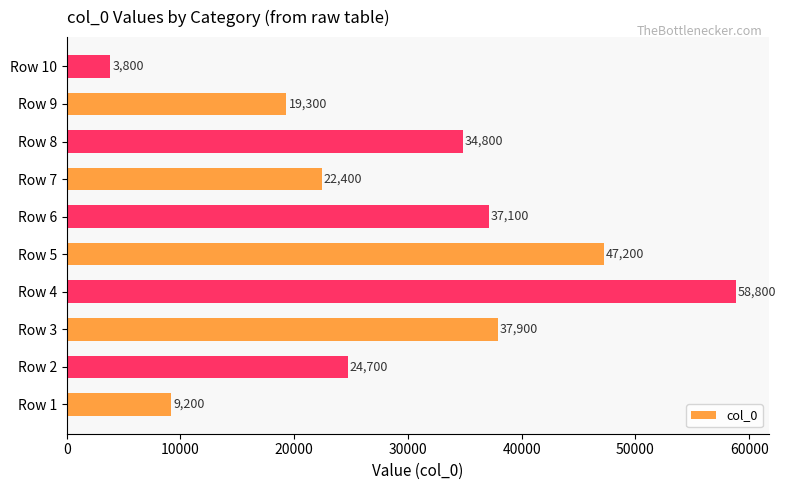

What is the sum of the values at Row 1 and Row 6?

46300